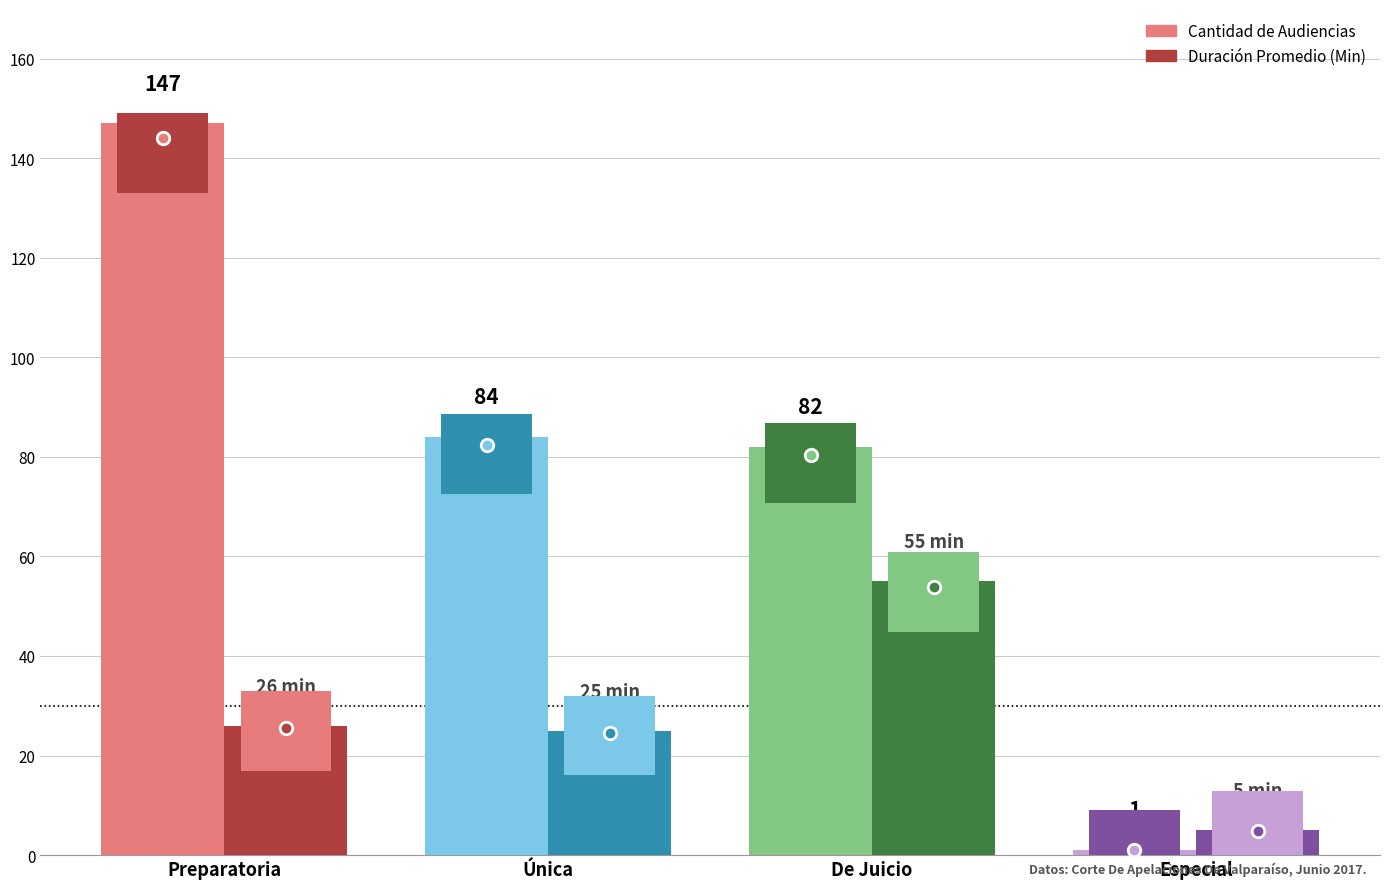

What is the difference between the maximum and minimum values in the Duración Promedio (Min) series?

50